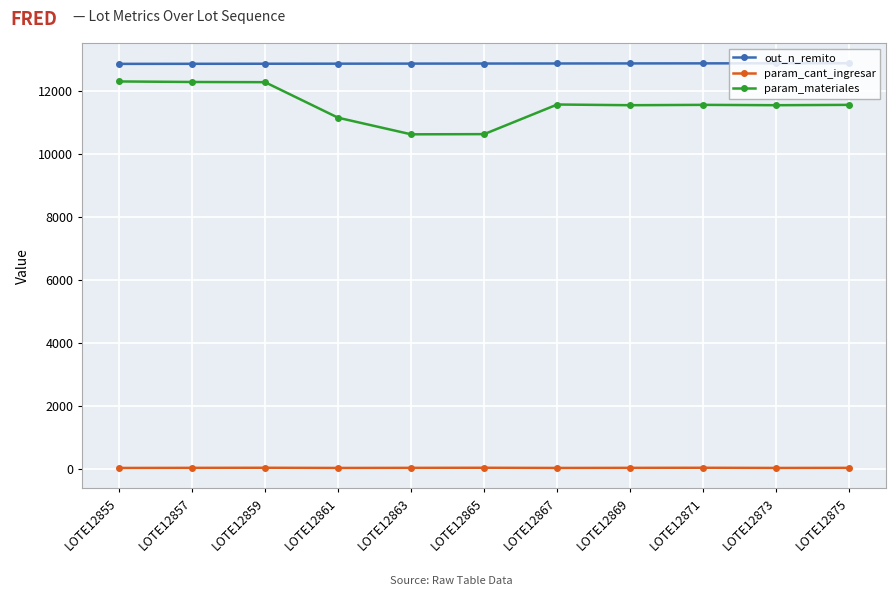

True or false: param_materiales has more than 0 interior local peaks.

True